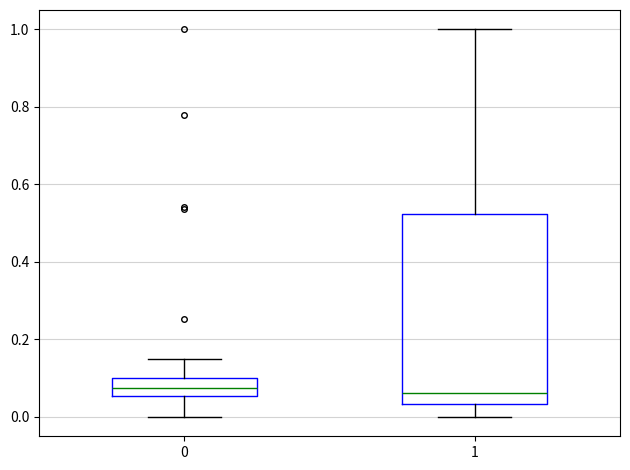

Where does the median line of the box at x = 1 sit on the y-axis? The values are not printed on the chart, so give them approximately, as read against the axis.

0.06